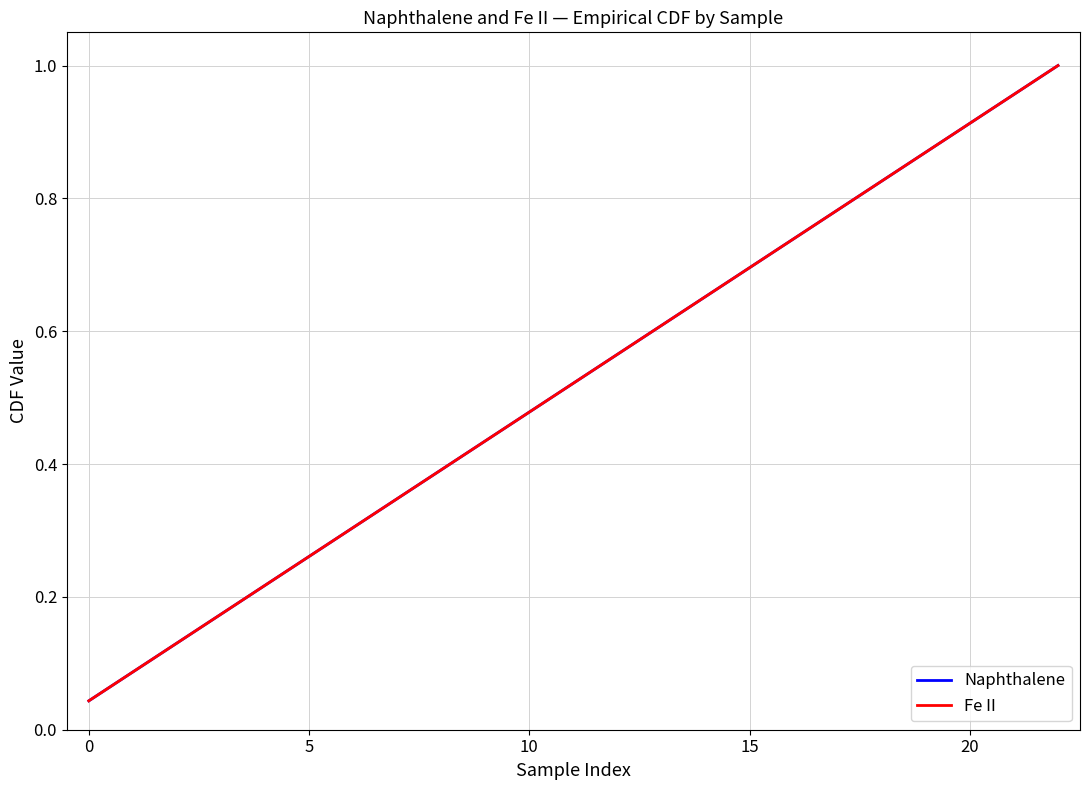

Reading right to left, what are all the values shown in this chart?

Naphthalene: 1.0	1.0	0.9	0.9	0.8	0.8	0.7	0.7	0.7	0.6	0.6	0.5	0.5	0.4	0.4	0.3	0.3	0.3	0.2	0.2	0.1	0.1	0.0
Fe II: 1.0	1.0	0.9	0.9	0.8	0.8	0.7	0.7	0.7	0.6	0.6	0.5	0.5	0.4	0.4	0.3	0.3	0.3	0.2	0.2	0.1	0.1	0.0